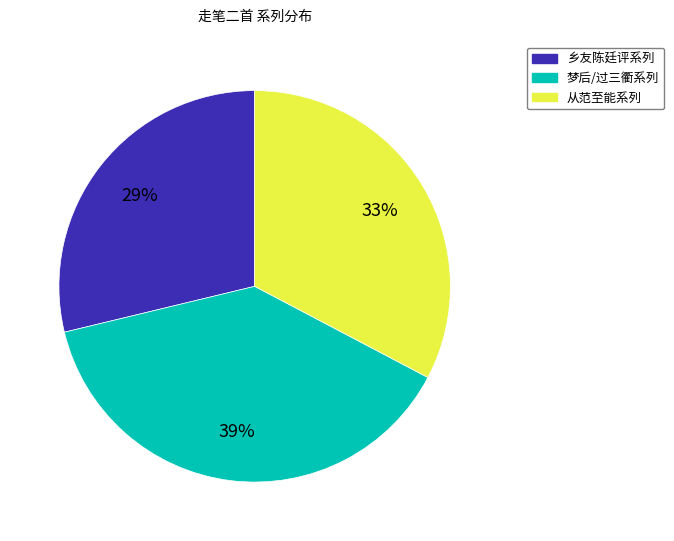

To the nearest percent, what is the average slice percentage?

33%